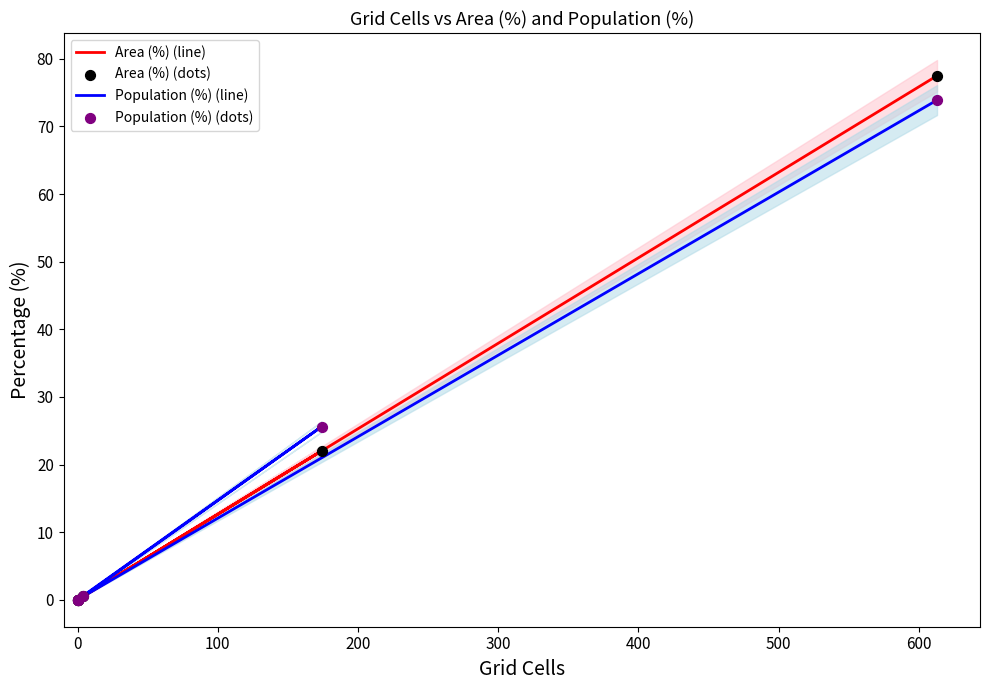

Which series has the largest total across all categories?

Area (%) (line)